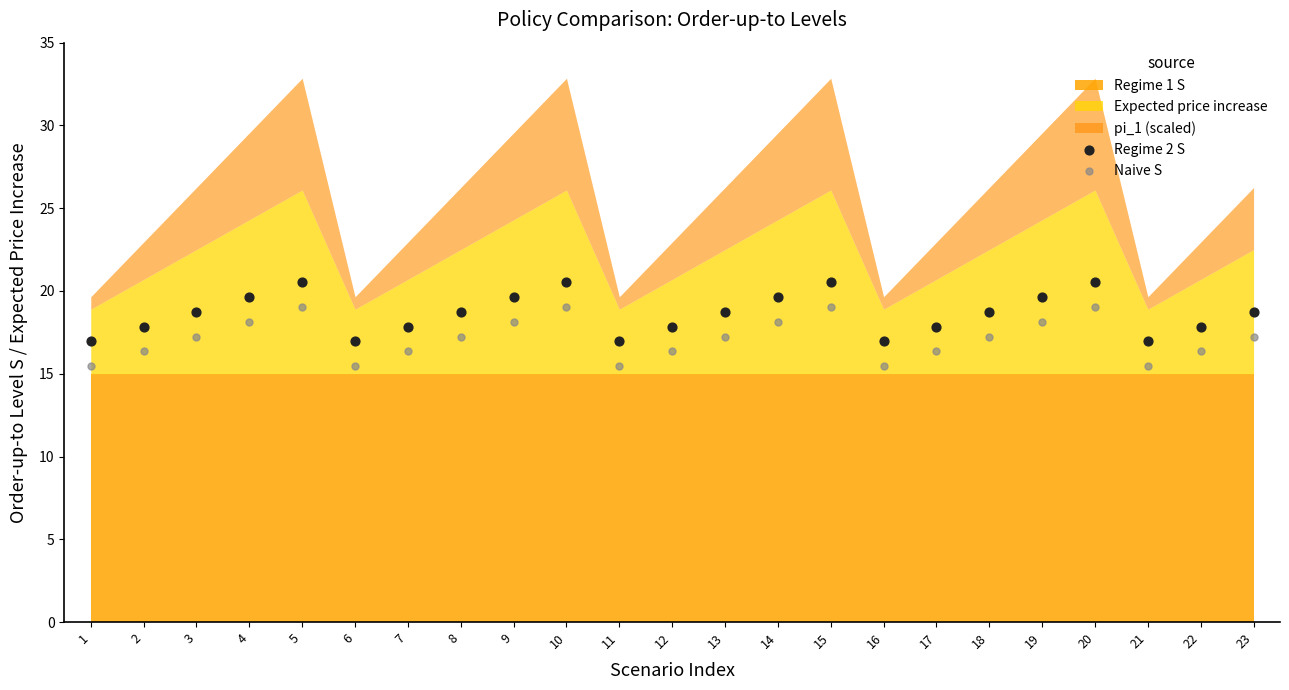

Across all data points, what is the range of Y values (max minus min)?

5.1